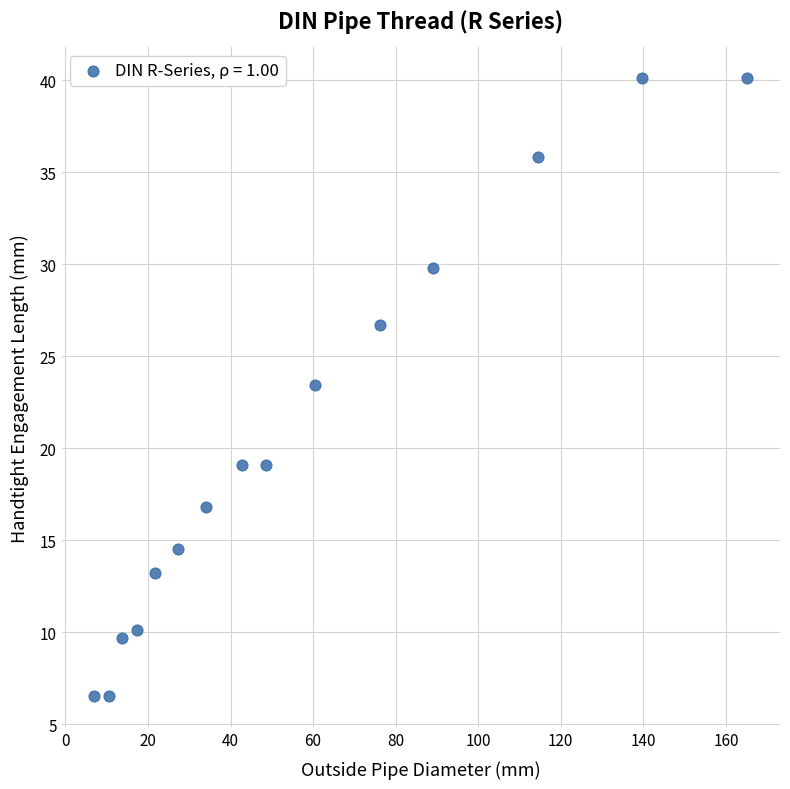

What Y value in the scatter plot is closest to 23?

23.4